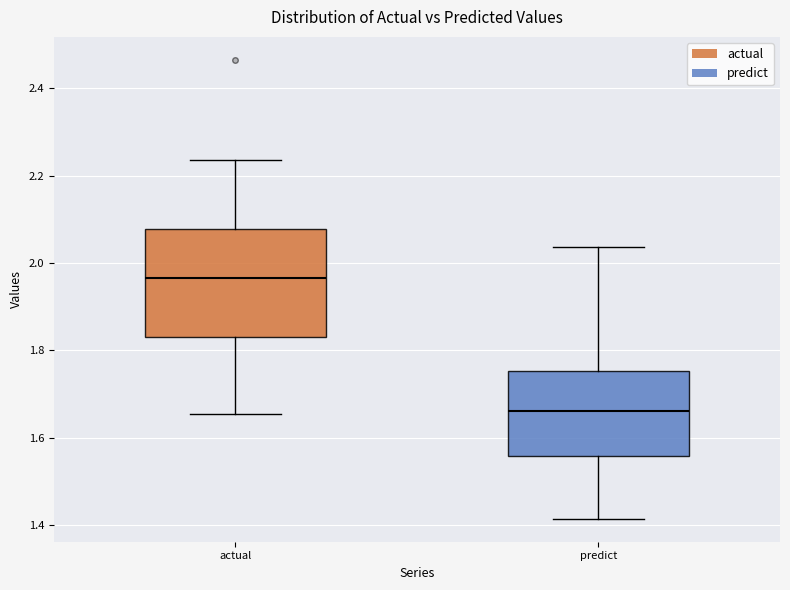

Where does the upper whisker of the box for actual end on the y-axis? The values are not printed on the chart, so give them approximately, as read against the axis.

2.24